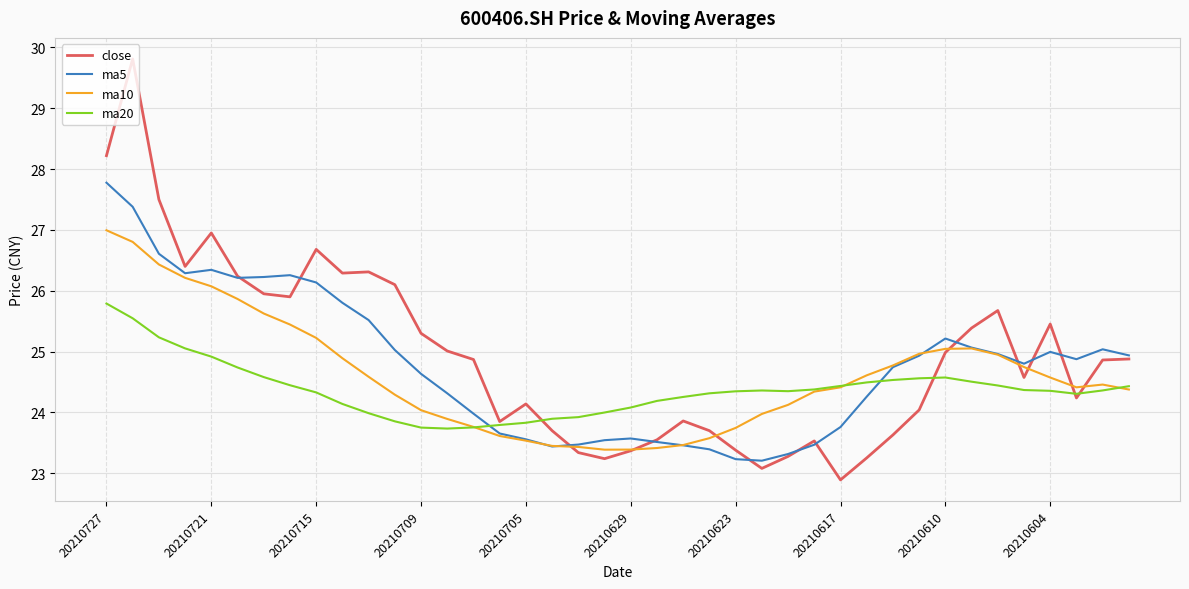

How many intersections are there between ma20 and ma5?

2